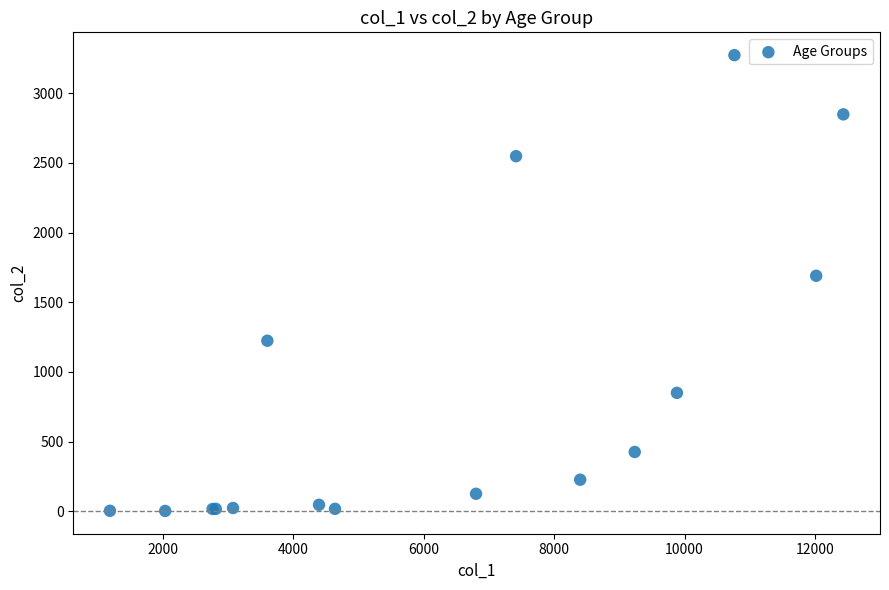

What Y value in the scatter plot is closest to 1638?

1690